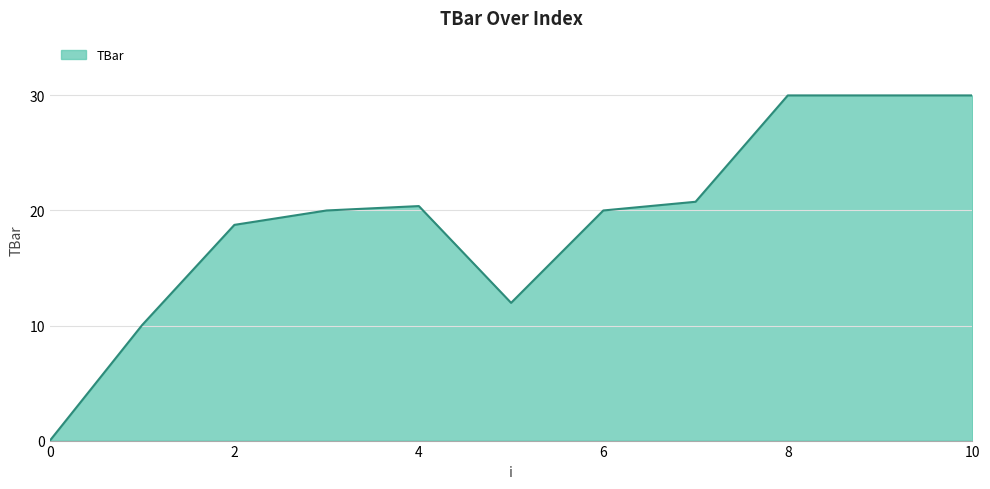

What is the maximum value shown in the chart?

30.0